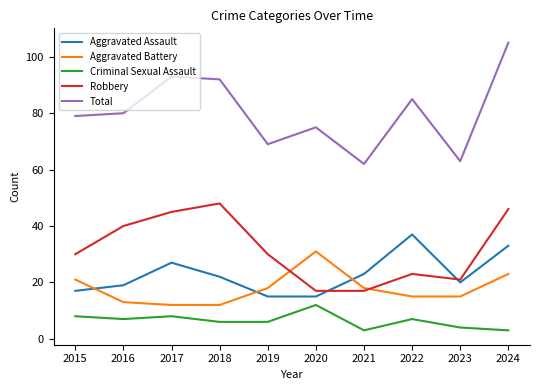

What is the total value across all series at 2022?

167